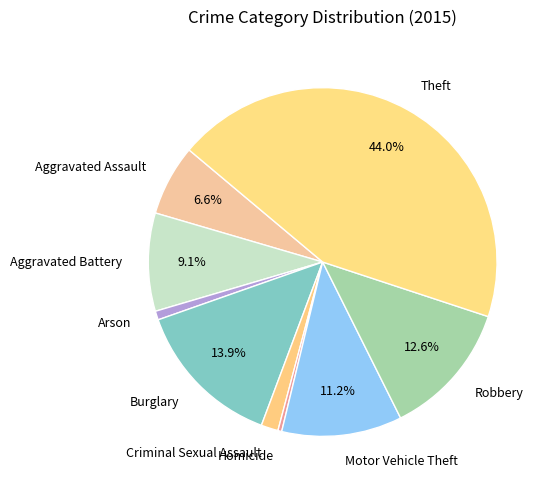

Is it true that Theft is 44% of the pie?

True